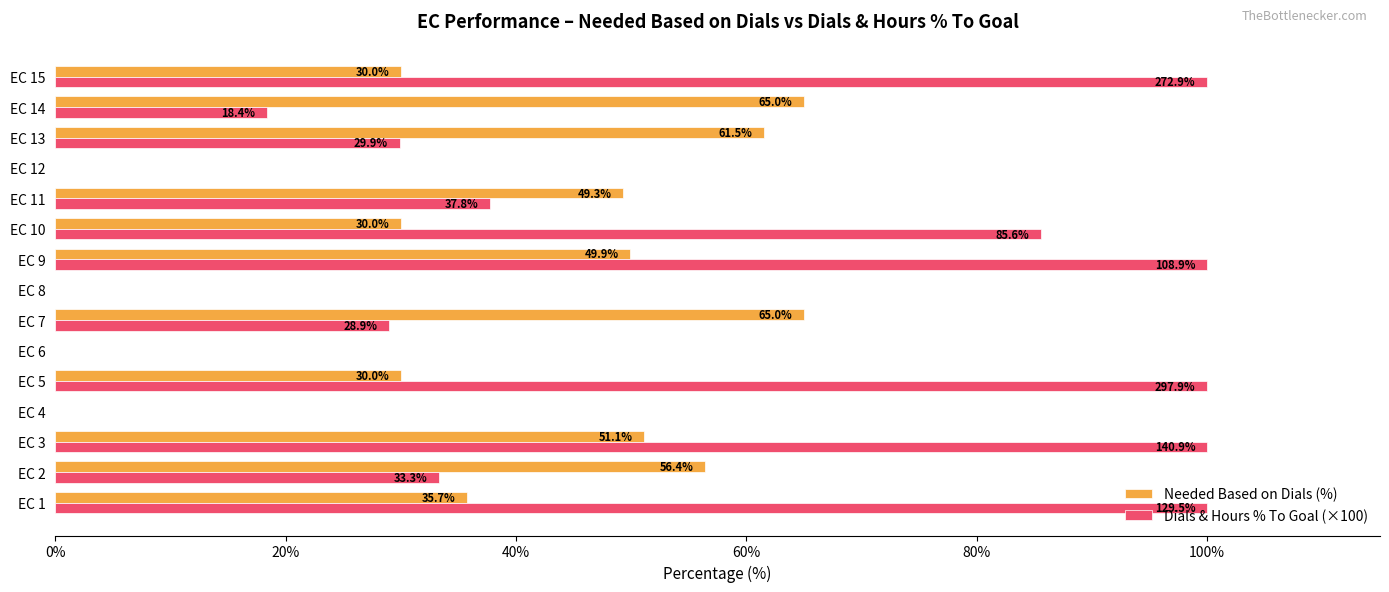

Between EC 6 and EC 9, which series saw the biggest shift?

Dials & Hours % To Goal (×100)